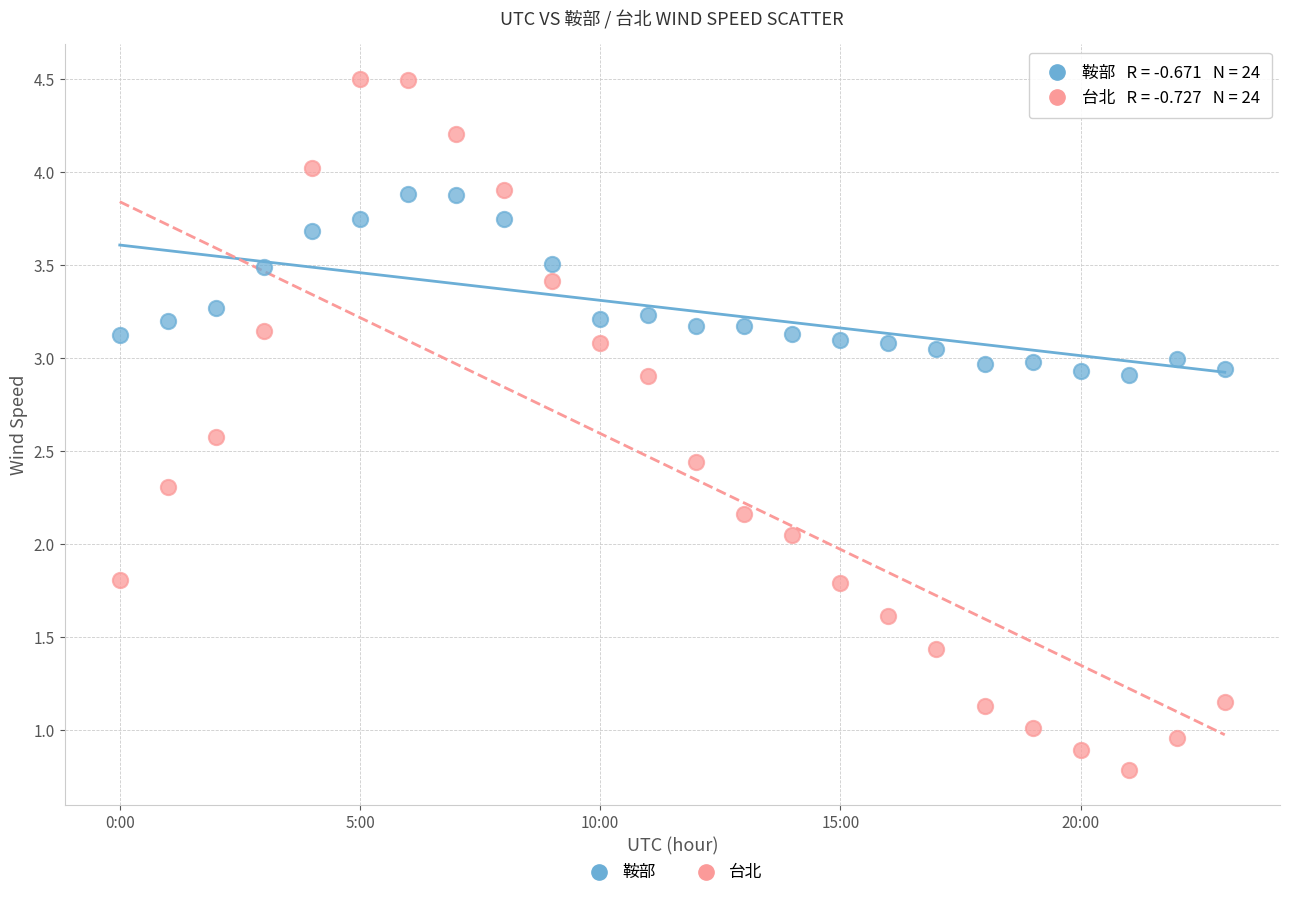

Which series contains the highest Y value?

台北